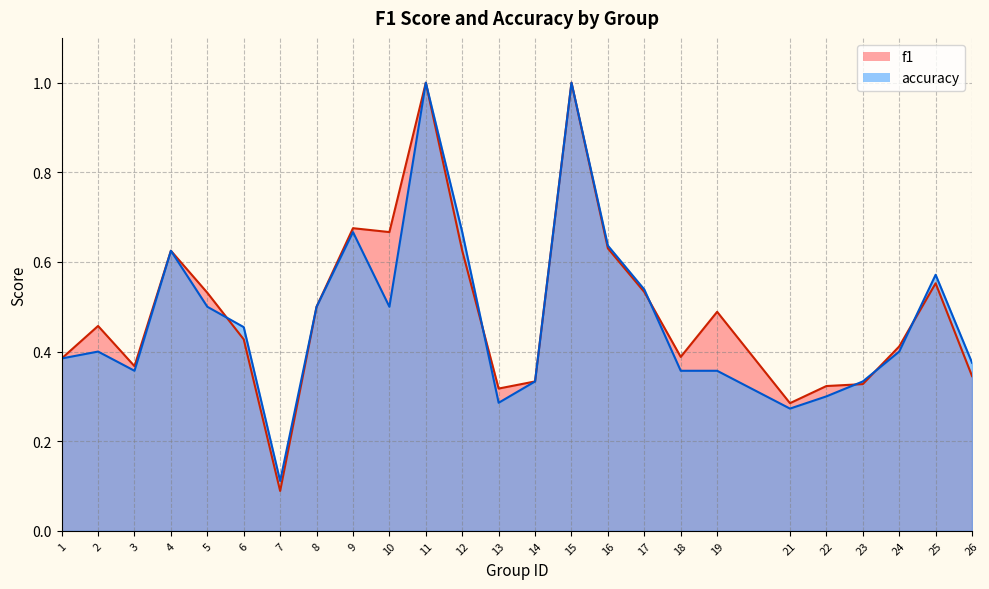

In f1, how many points are lower than both neighbors (excluding endpoints)?

6